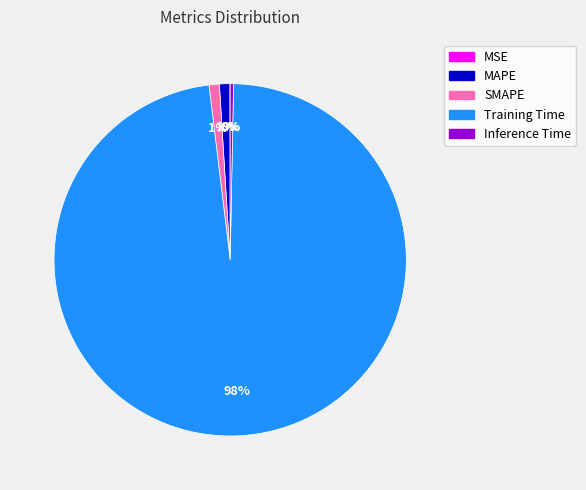

True or false: Inference Time accounts for 15% of the total.

False